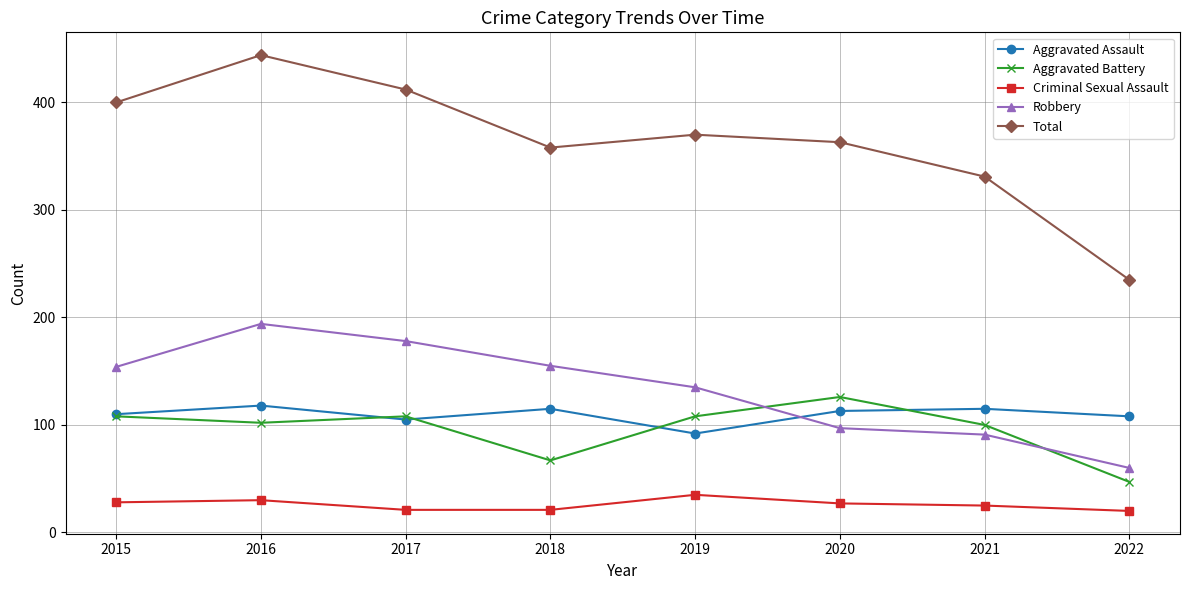

At which label is Total closest to 339?

2021